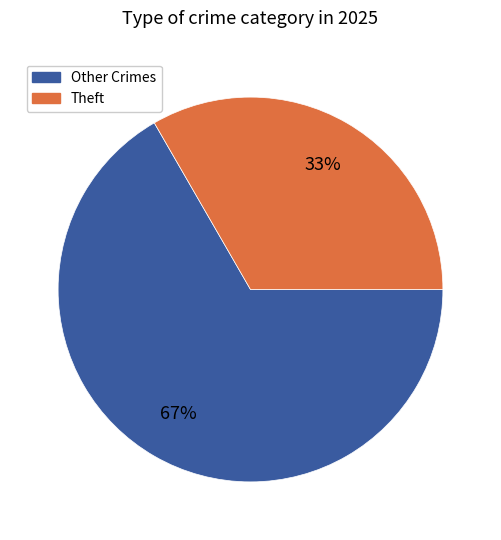

What is the ratio of the value at Theft to the value at Other Crimes?

0.5